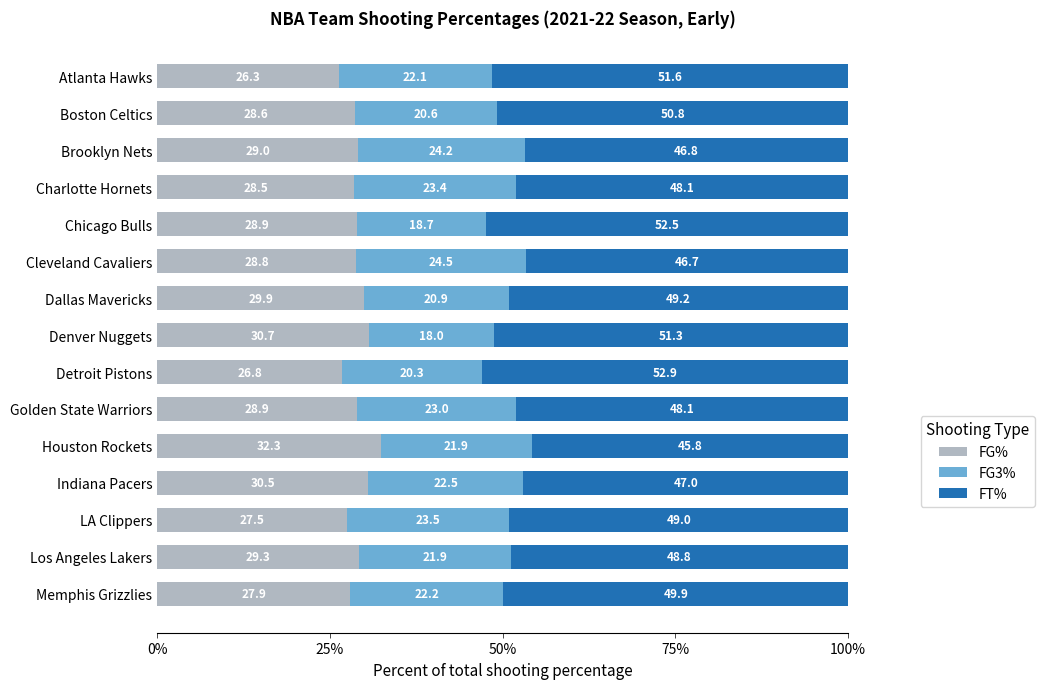

What is the sum of the FG% values at Boston Celtics and Atlanta Hawks?

54.9